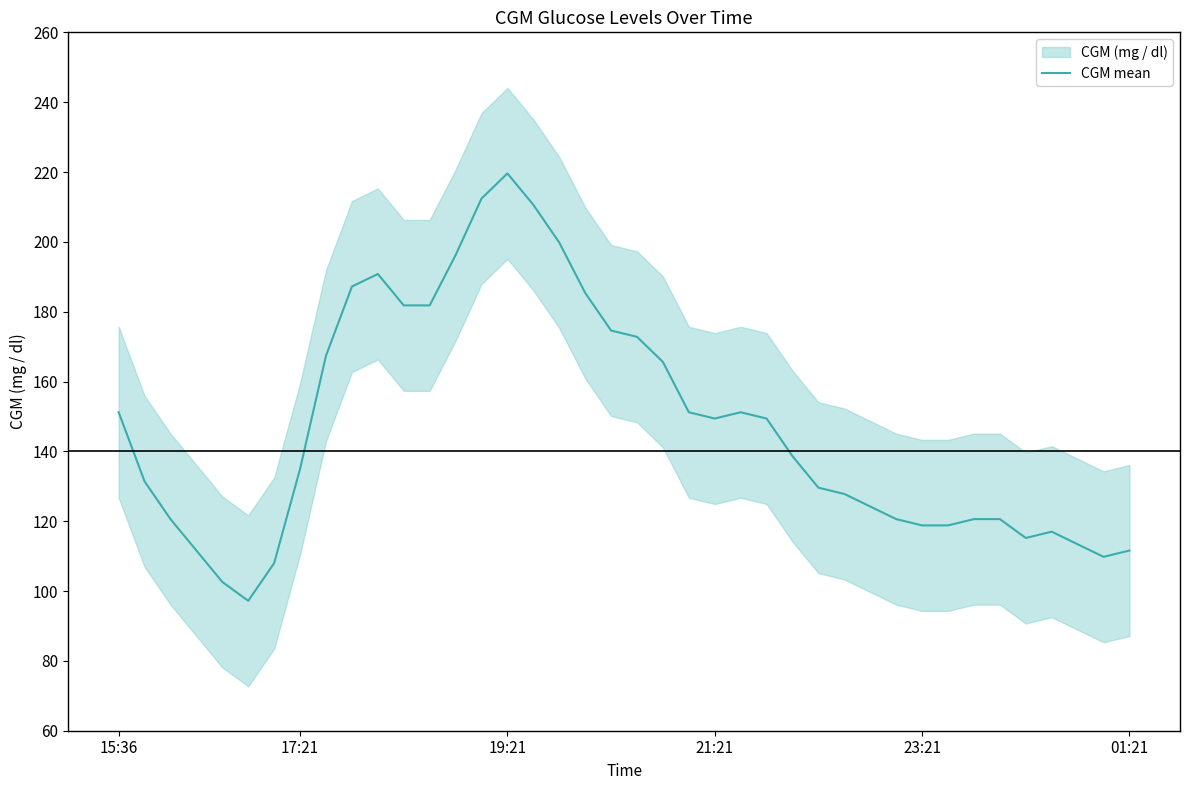

At which label does CGM mean reach its peak?

19:21